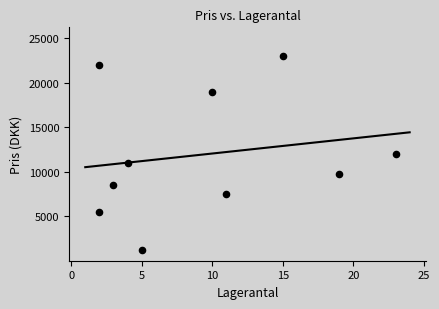

What is the range of Y values (max minus min)?

21800